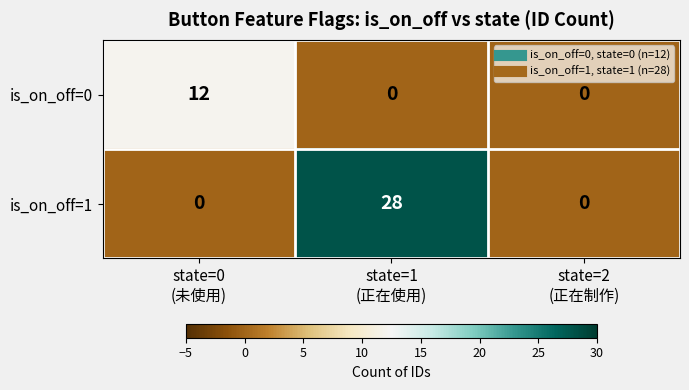

What is the average value of the is_on_off=1 series?

9